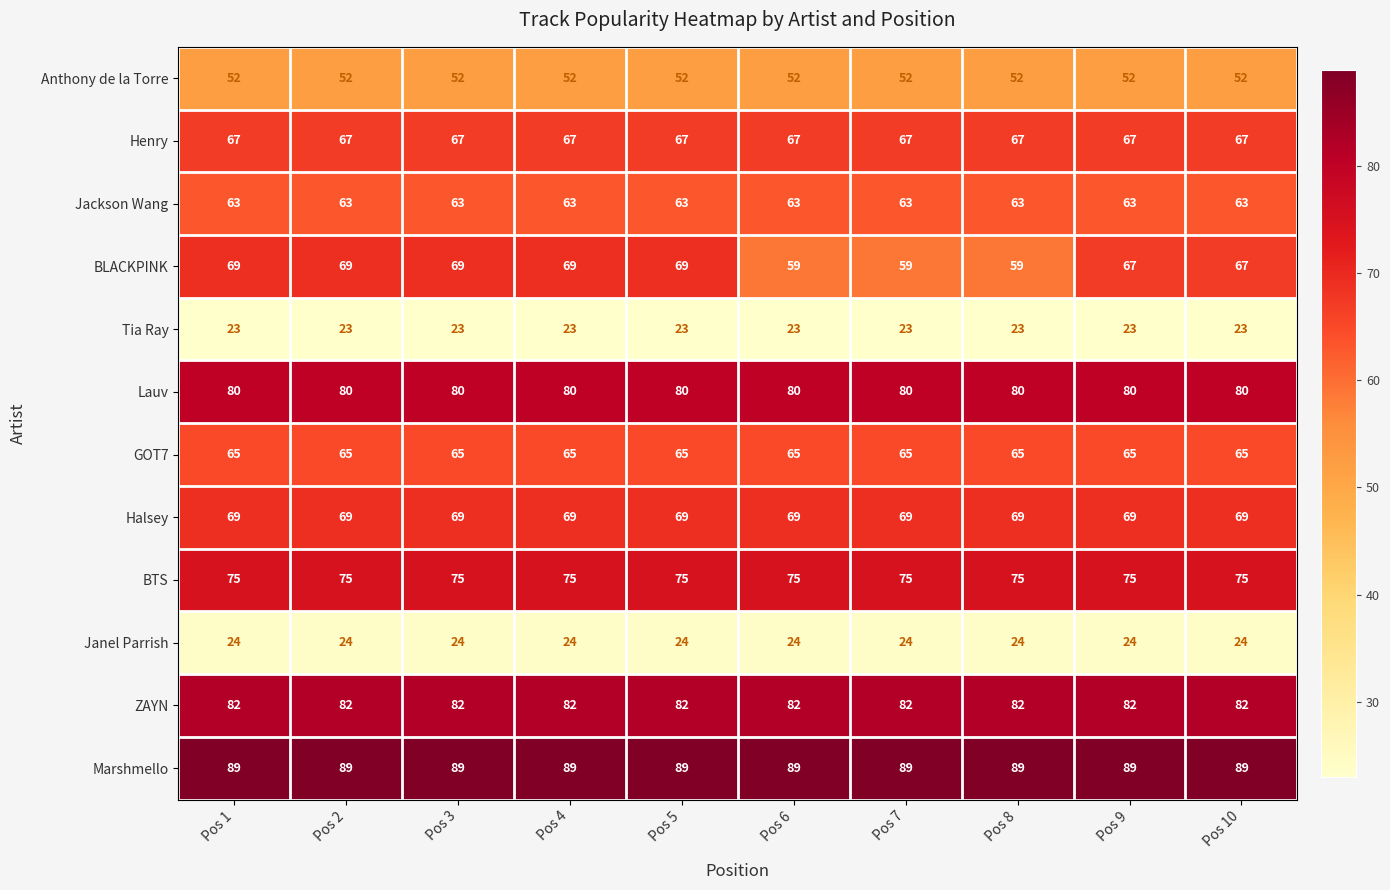

What is the difference between the highest and lowest values at Pos 5?

66